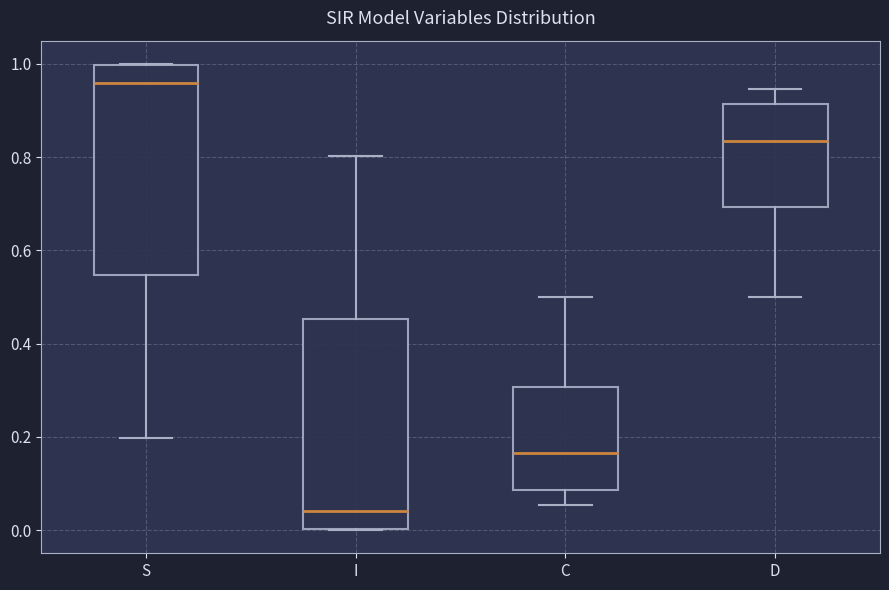

Where is the upper edge of the box for S on the y-axis? The values are not printed on the chart, so give them approximately, as read against the axis.

1.00